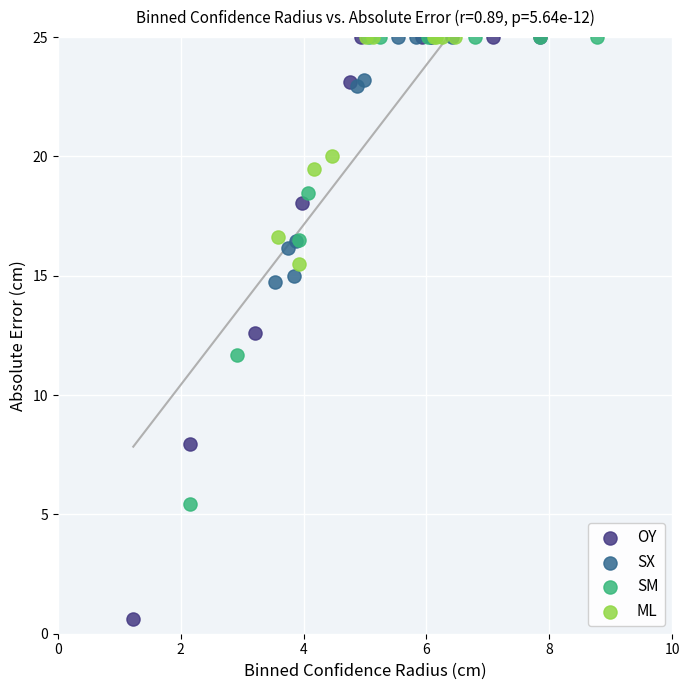

Which series contains the lowest Y value?

OY